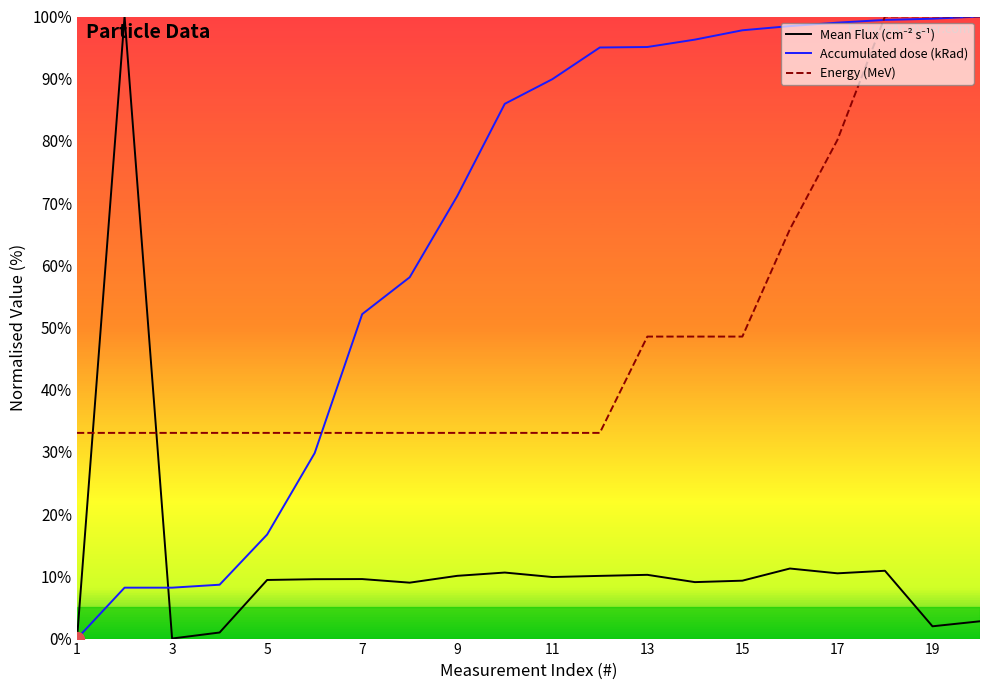

Between 3 and 17, which series saw the biggest shift?

Accumulated dose (kRad)